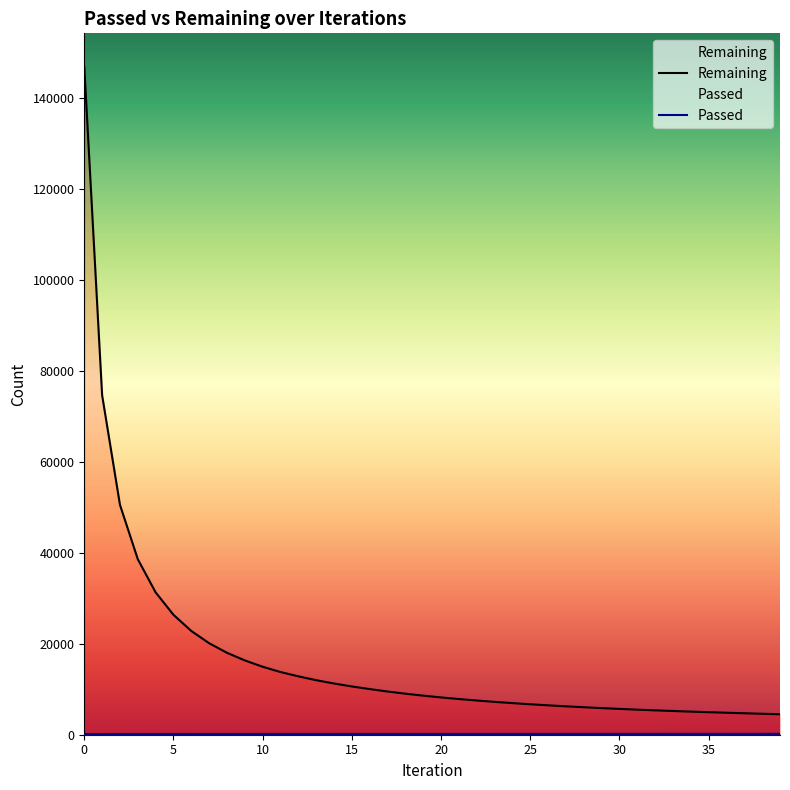

Reading left to right, list all the values displayed in this chart.

Remaining: 146871	74652	50551	38588	31295	26362	22809	20115	18014	16335	14944	13783	12837	11992	11261	10614	10036	9502	9023	8593	8202	7846	7521	7223	6949	6696	6463	6244	6043	5853	5677	5511	5357	5215	5083	4956	4835	4718	4606	4501
Passed: 147	149	152	154	157	159	160	162	163	165	166	167	169	170	171	172	173	174	174	175	175	176	177	177	178	178	179	179	180	181	181	182	182	183	184	185	185	186	186	187